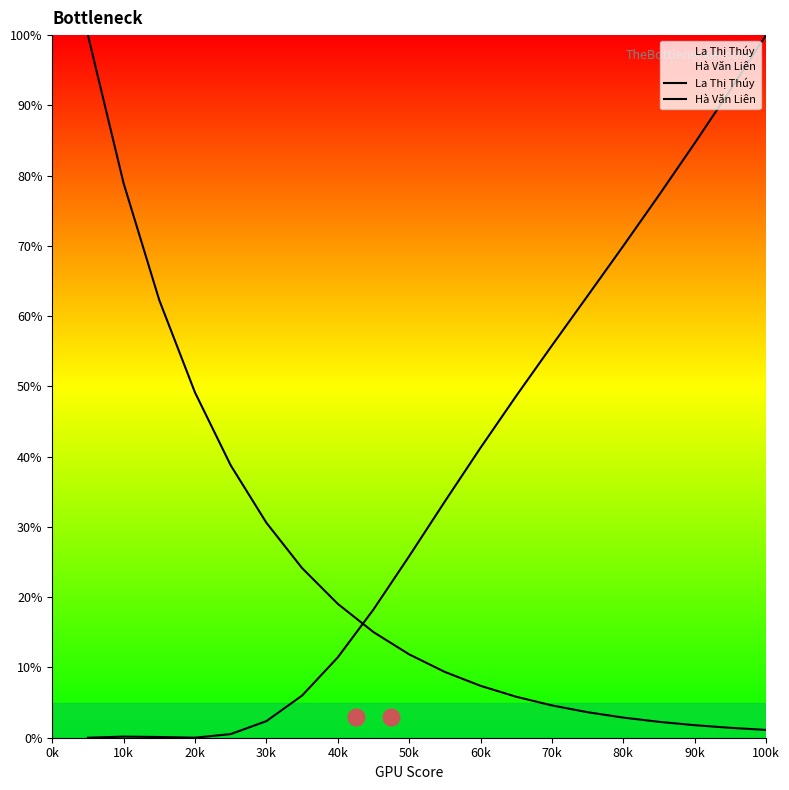

How many distinct data groups are displayed?

2